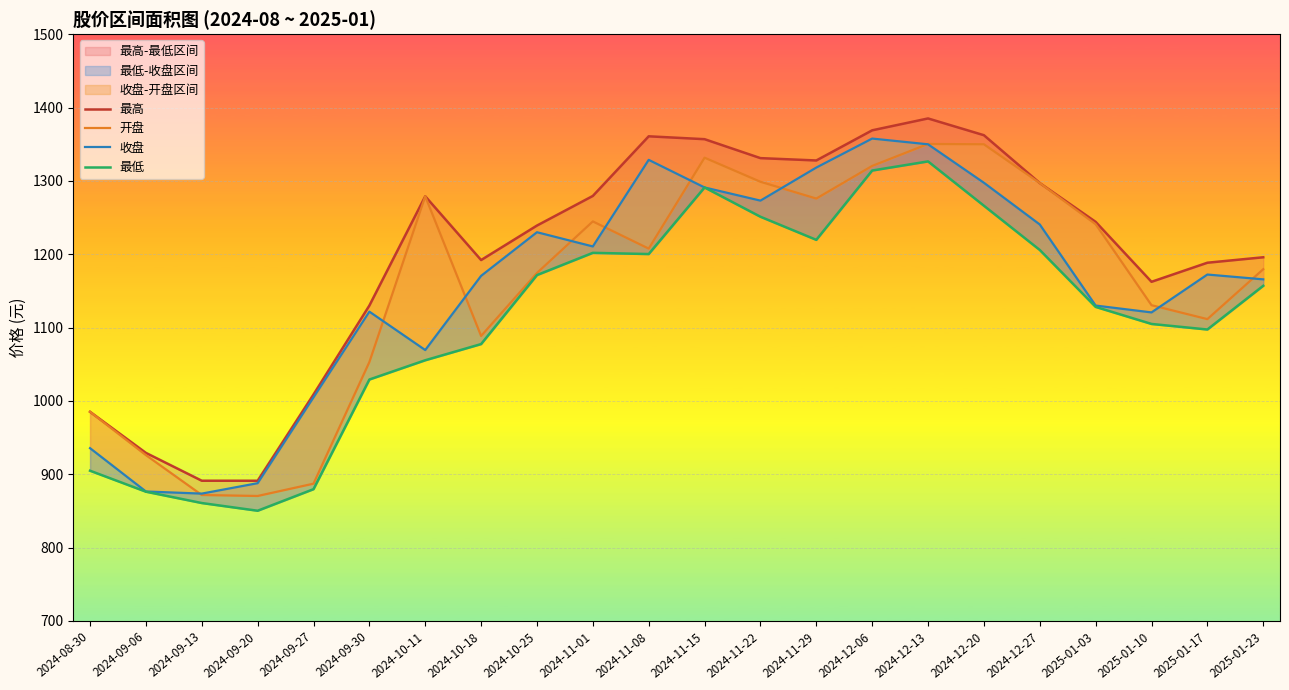

What is the average value of the 开盘 series?

1157.9